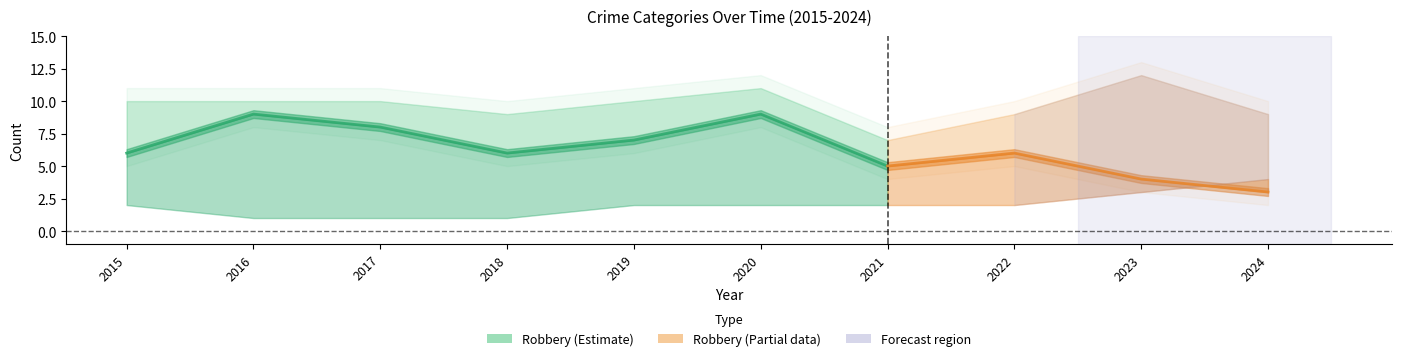

Between 2023 and 2017, which is larger?

2017